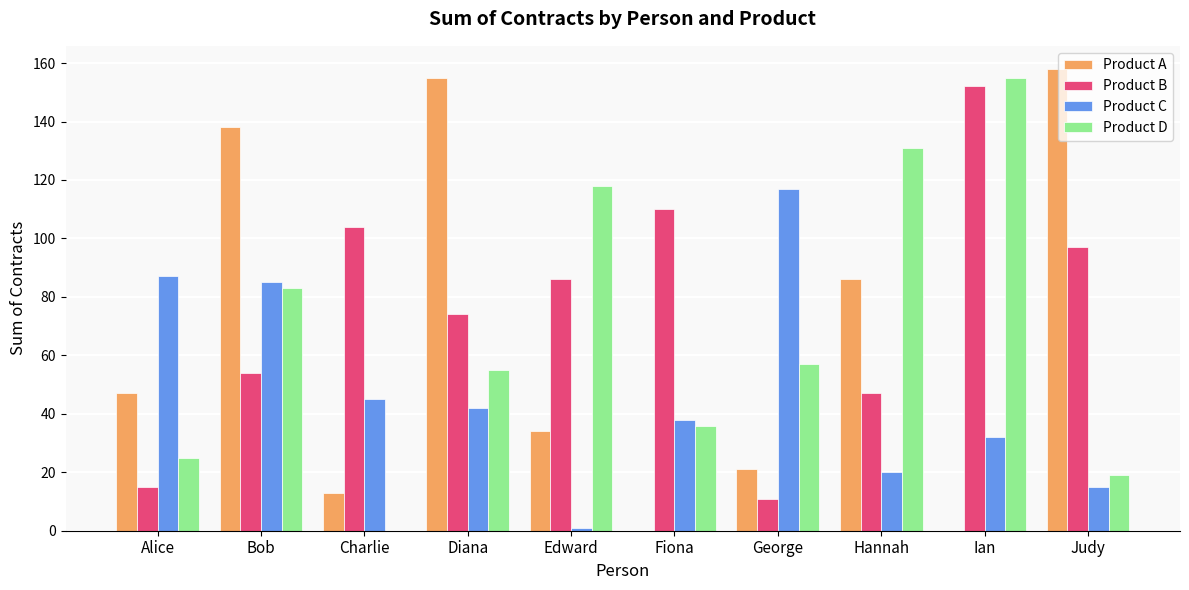

Count the number of categories in the chart.

10